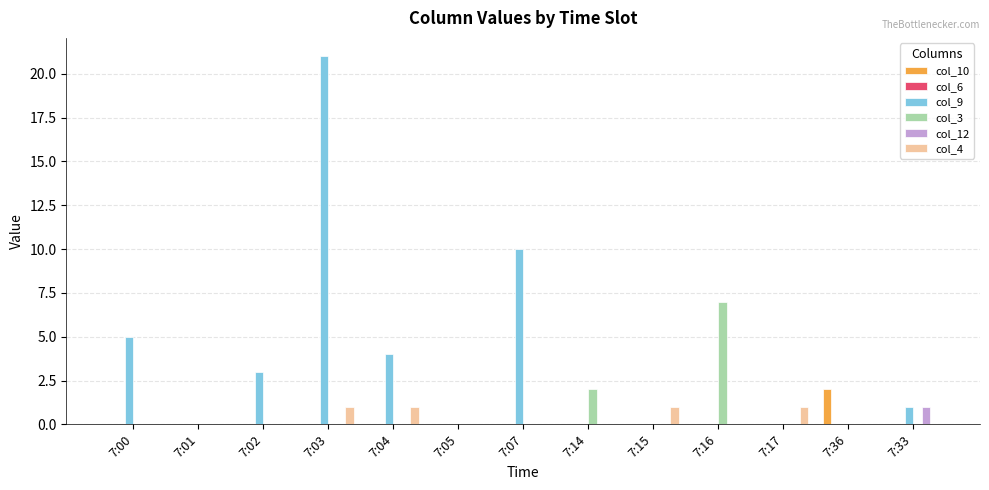

How many categories are shown in the chart?

13